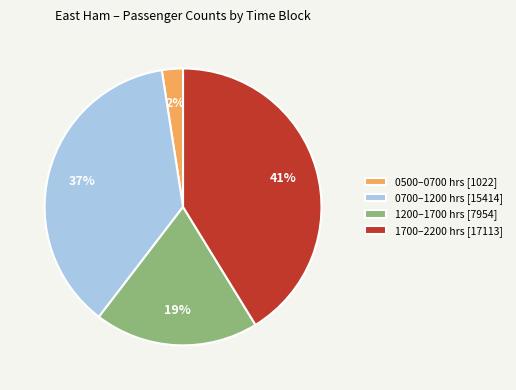

To the nearest percent, what is the difference between the largest and smallest slice percentages?

39%